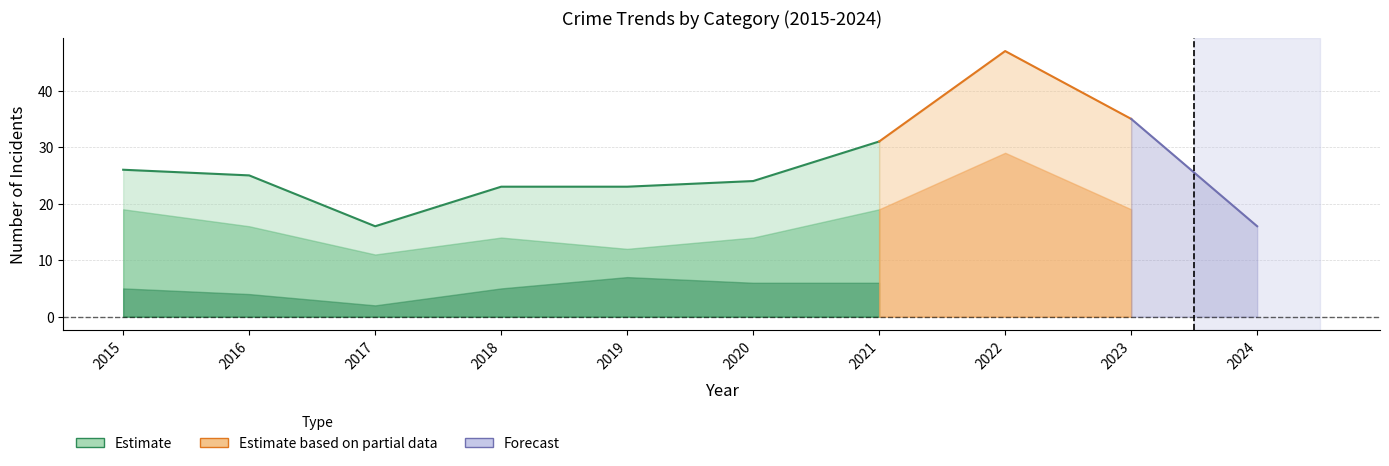

List the labels in order of Aggravated Assault value, smallest first.

2024, 2023, 2015, 2017, 2020, 2016, 2018, 2019, 2021, 2022